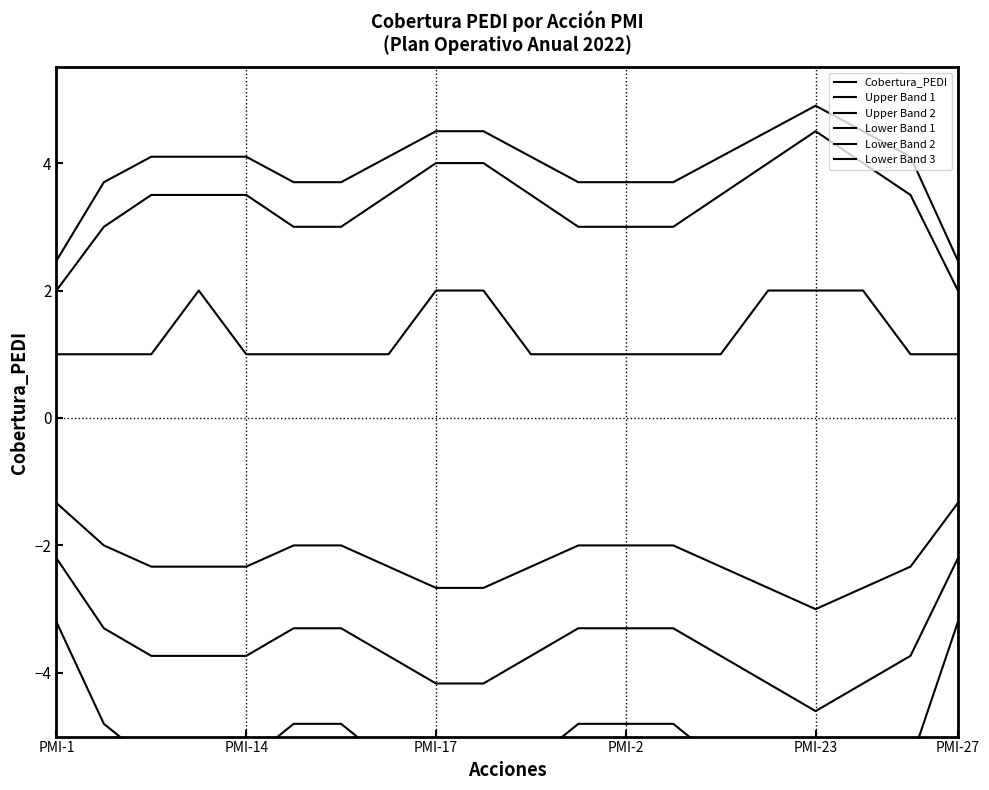

Is the value of Upper Band 2 at 17 greater than the value of Lower Band 3 at 8?

Yes